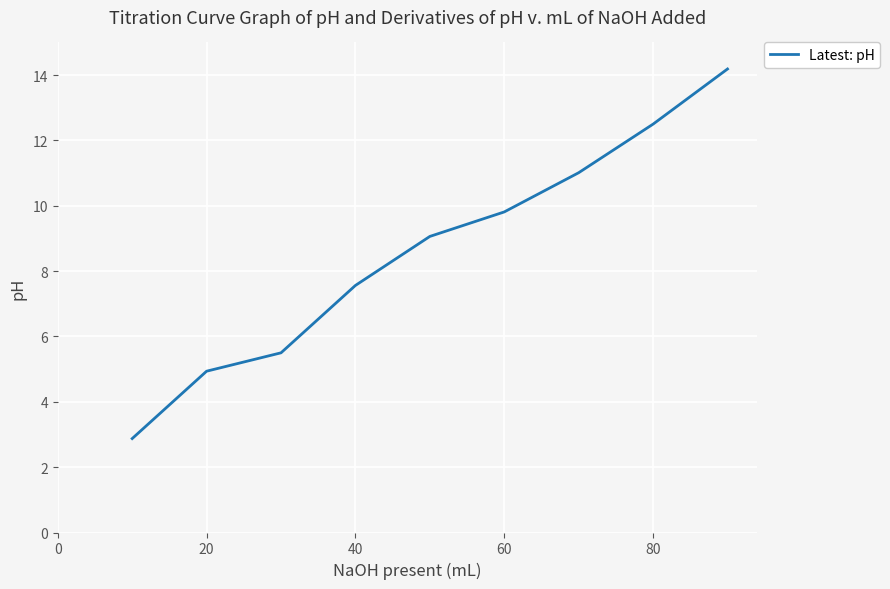

Reading left to right, transcribe all the data shown in this chart.

2.9	4.9	5.5	7.6	9.1	9.8	11.0	12.5	14.2